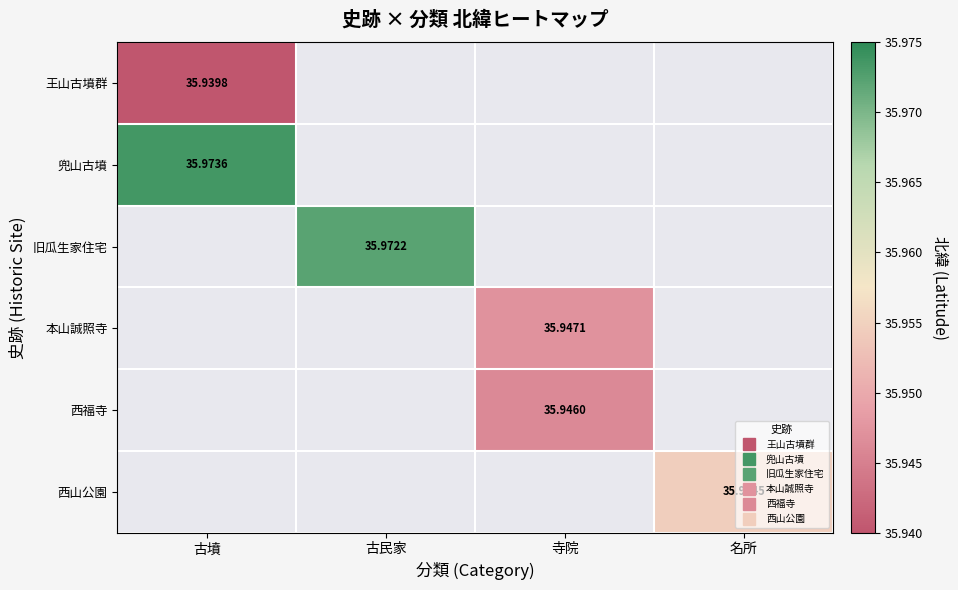

How many distinct data groups are displayed?

6